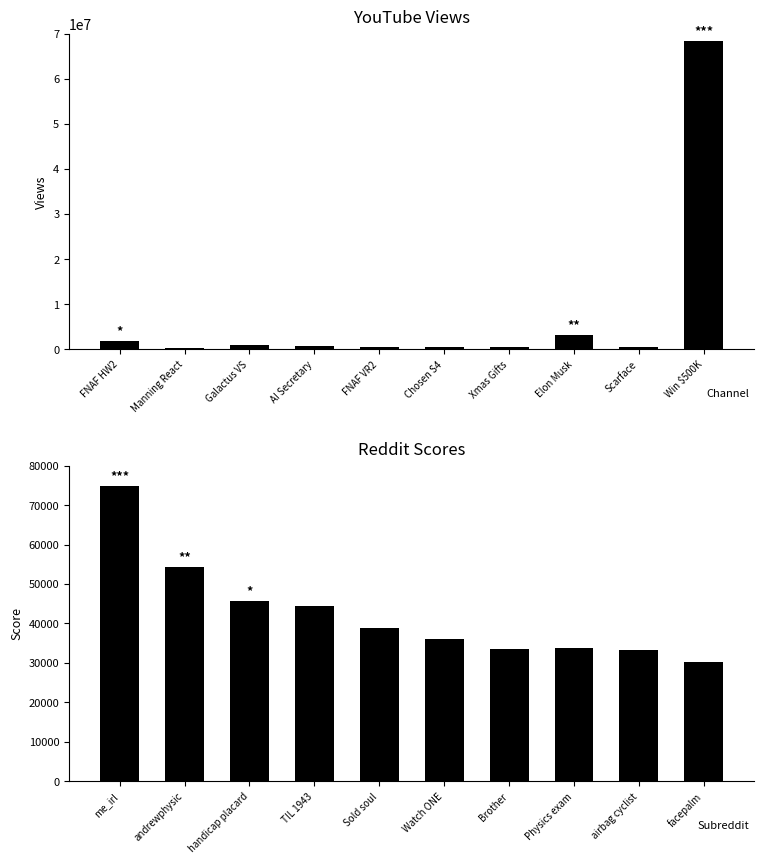

Between Elon Musk and Galactus VS, which is larger?

Elon Musk